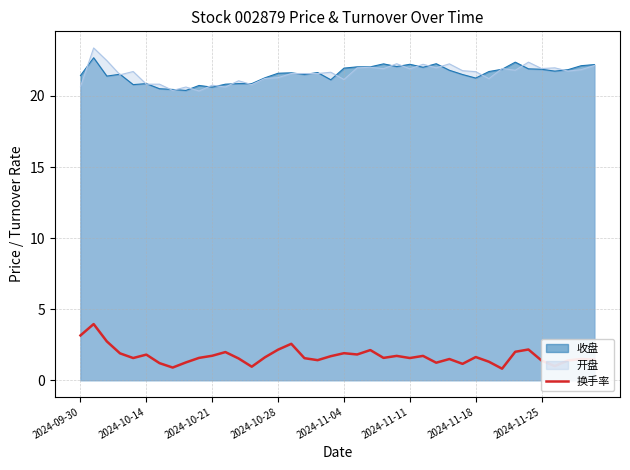

Count the number of data series in this chart.

3